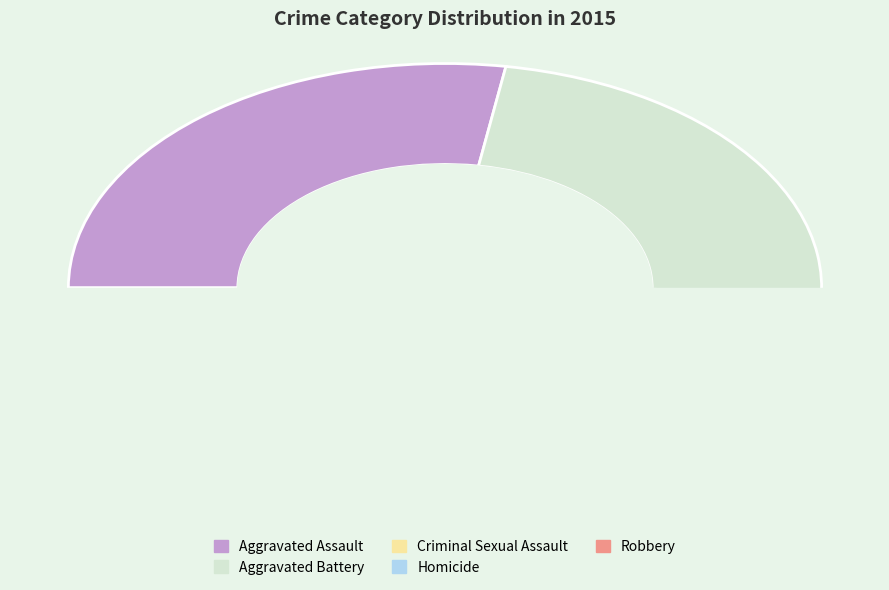

Count the number of slices in the pie.

5